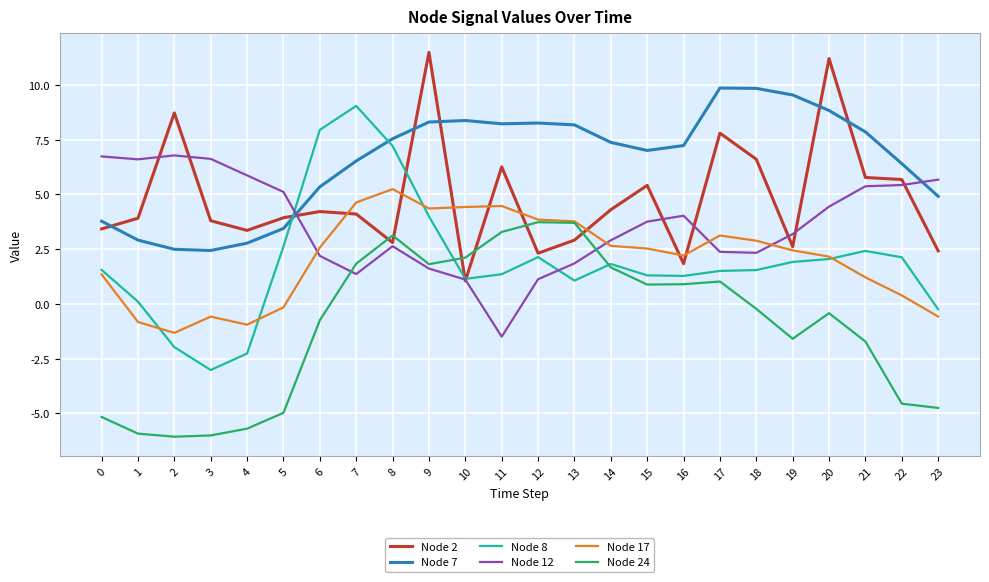

Rank the series at 11 from highest to lowest value.

Node 7, Node 2, Node 17, Node 24, Node 8, Node 12